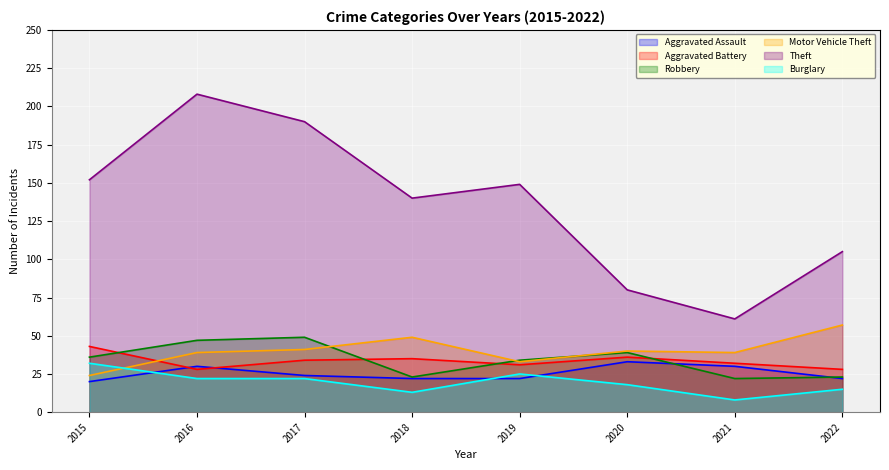

What is the average value of the Motor Vehicle Theft series?

40